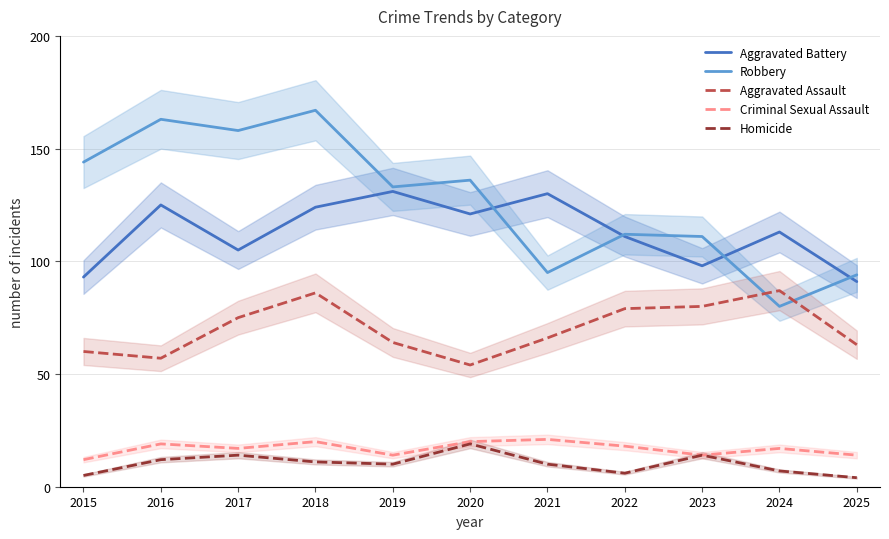

Rank the series by their maximum value, from highest to lowest.

Robbery, Aggravated Battery, Aggravated Assault, Criminal Sexual Assault, Homicide